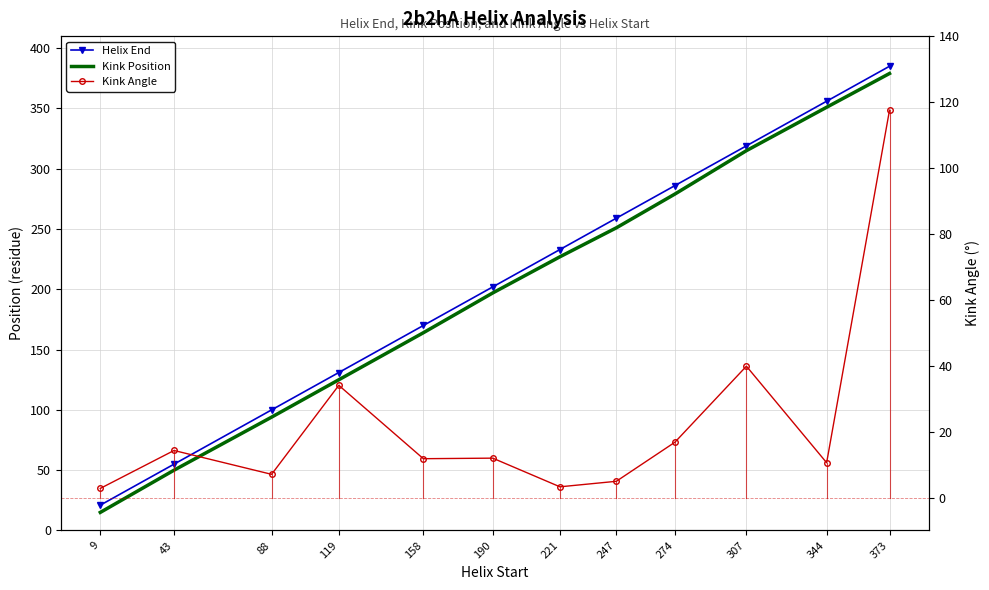

Read the Kink Angle value at 344.

10.6